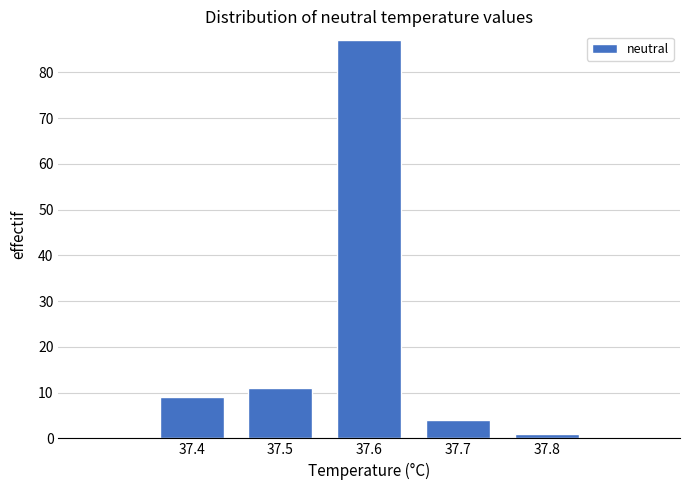

Reading left to right, extract all data points from this chart.

37.4=9	37.5=11	37.6=87	37.7=4	37.8=1